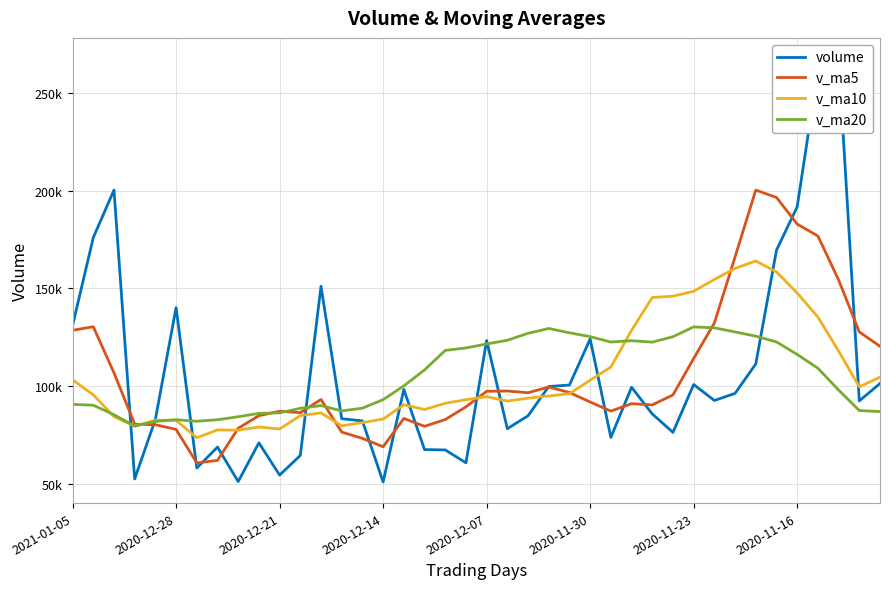

Is this an area chart (filled region under the line)?

No